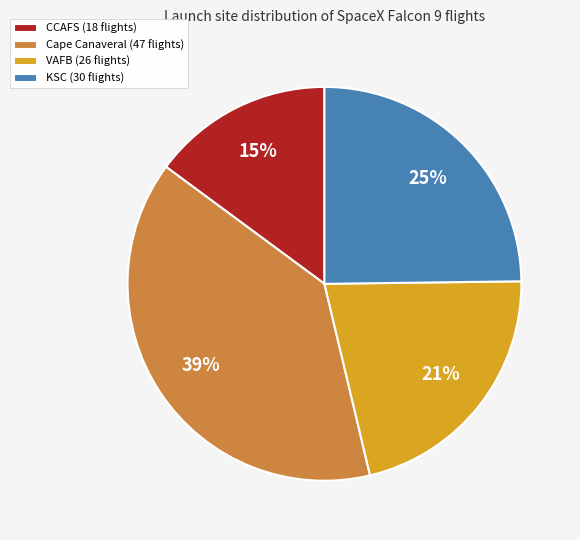

To the nearest percent, what percentage of the pie is CCAFS?

15%